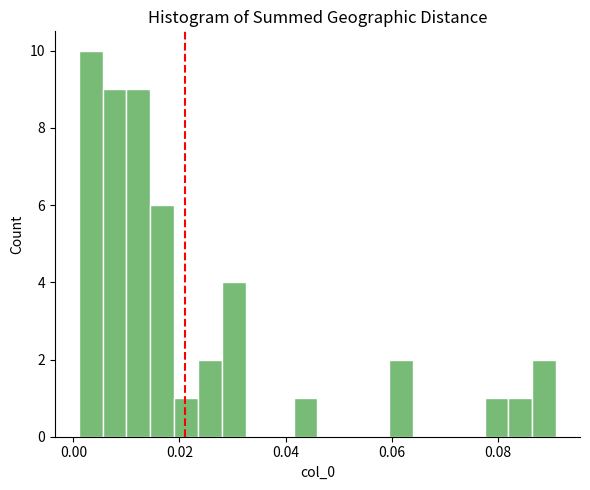

Around what value on the x-axis is the tallest bar? Give the approximate position of its centre, as read against the axis.

0.004